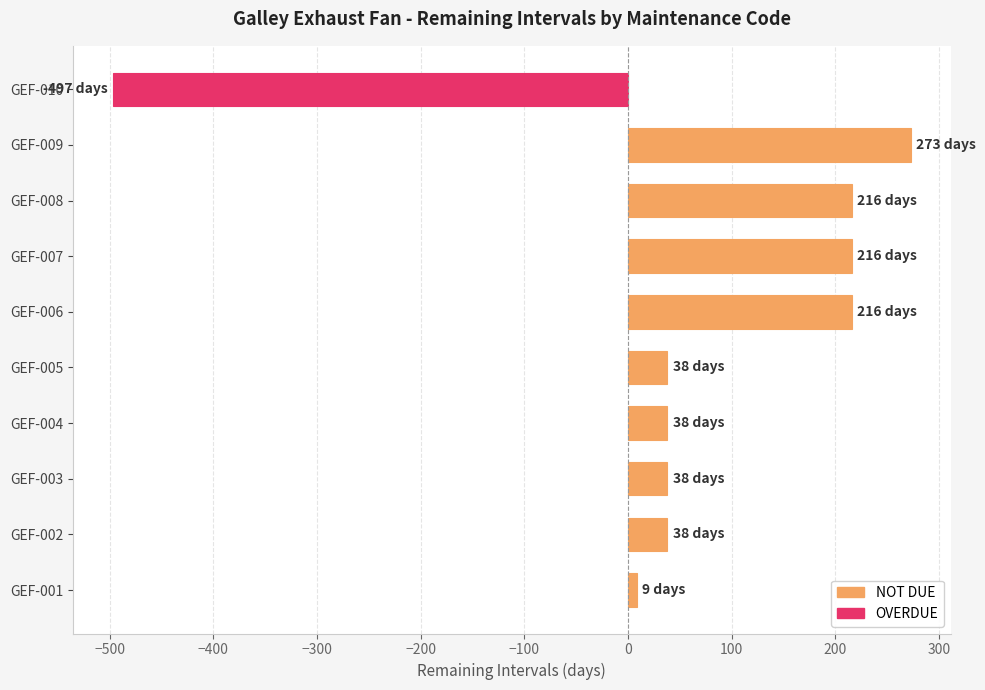

Reading top to bottom, transcribe all the data shown in this chart.

-497	273	216	216	216	38	38	38	38	9